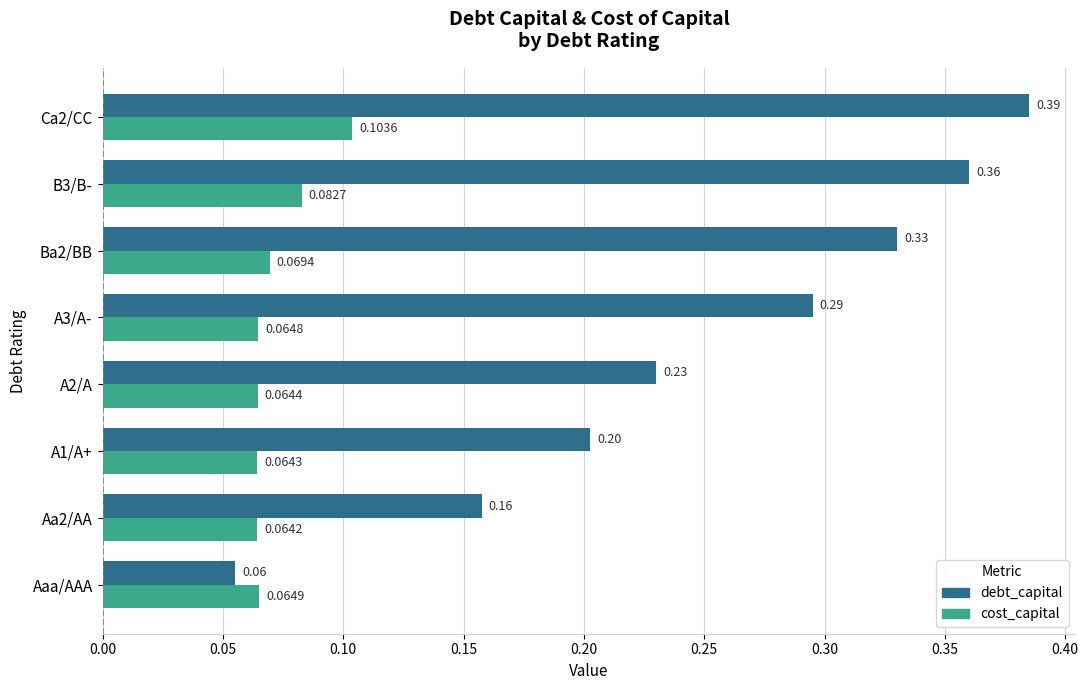

At how many categories does at least one series exceed 0?

8